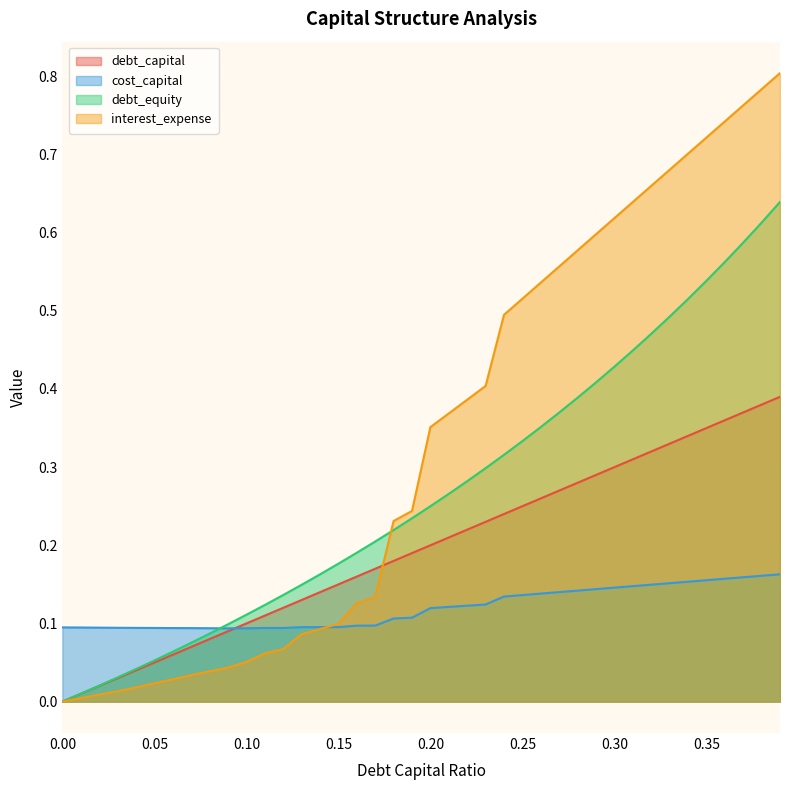

Where do cost_capital and interest_expense first cross each other?

0.14 and 0.15